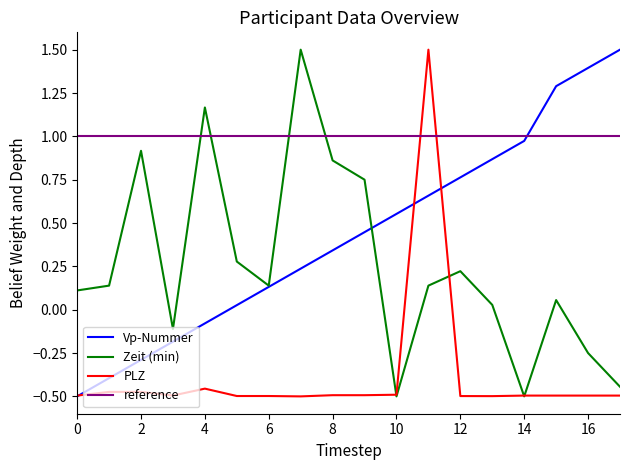

How many data points in Vp-Nummer are less than 0?

5